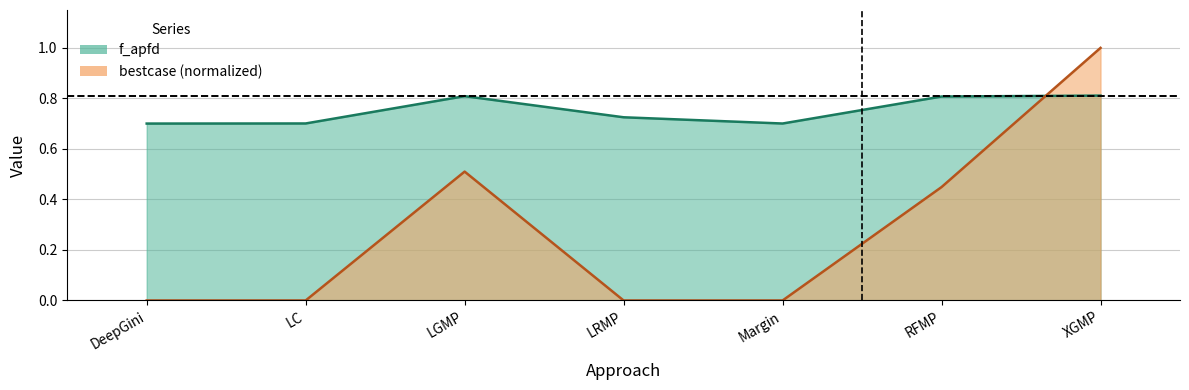

What is the approximate value of bestcase at LGMP?

0.5